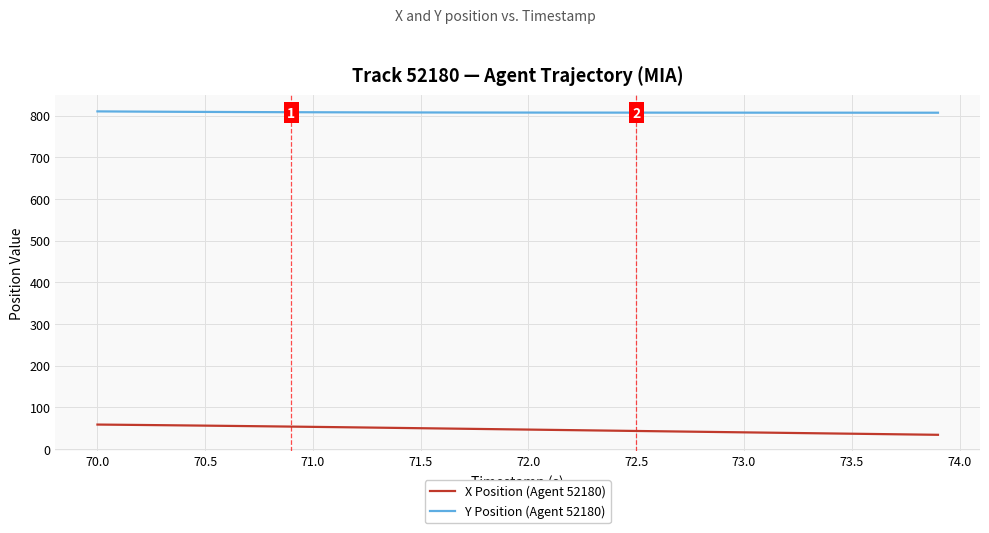

True or false: X Position (Agent 52180) and Y Position (Agent 52180) cross at least once.

False